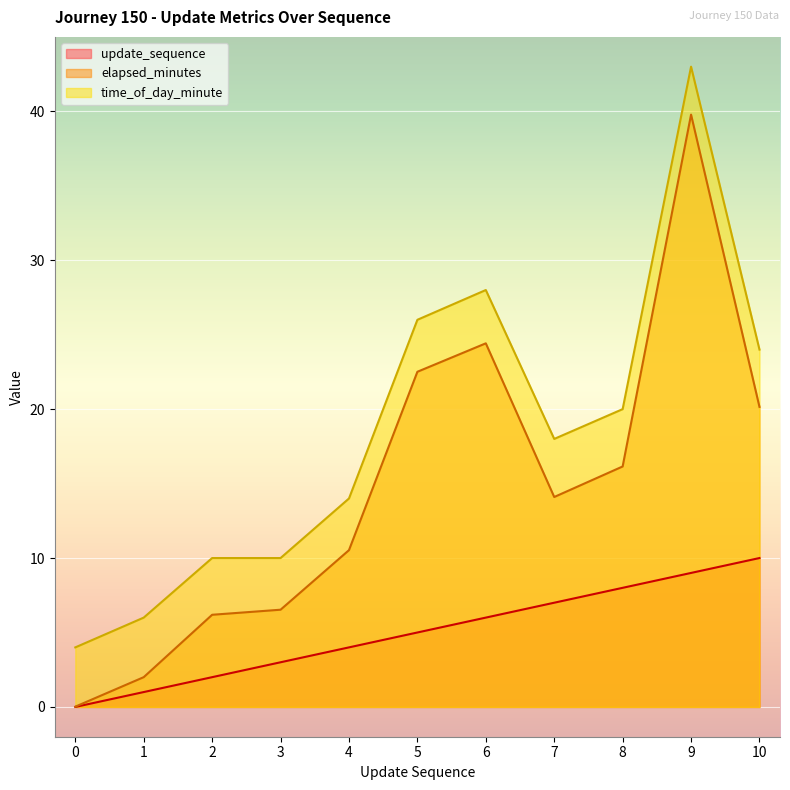

What is the average value of the elapsed_minutes series?

14.8